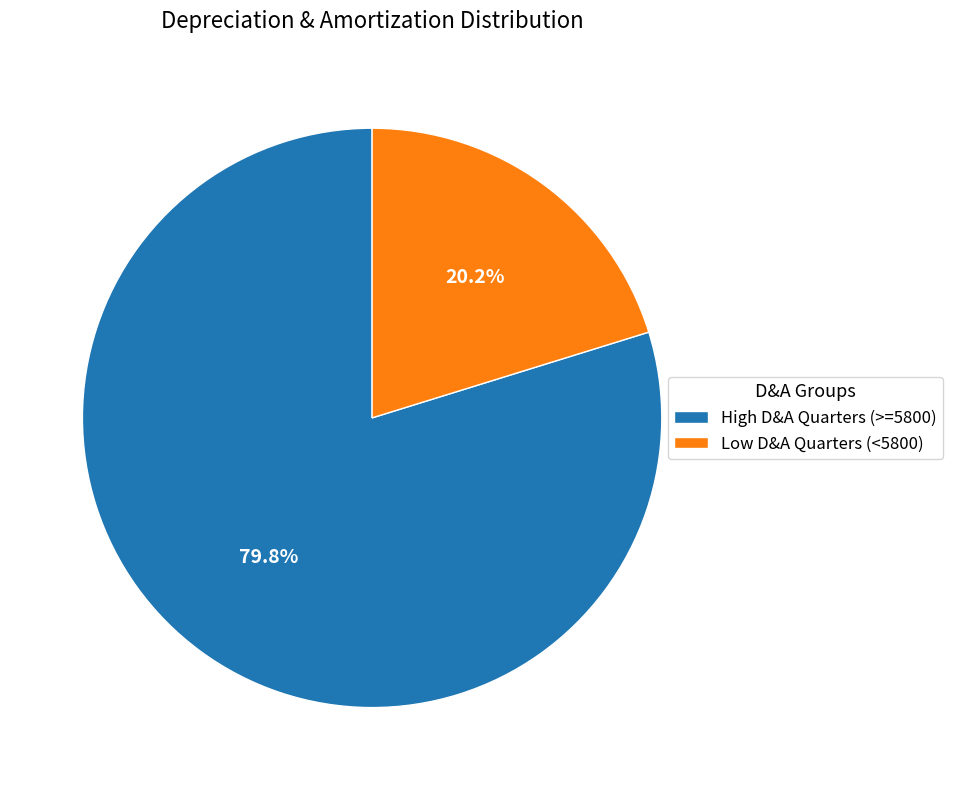

Which category has the biggest portion of the pie?

High D&A Quarters (>=5800)